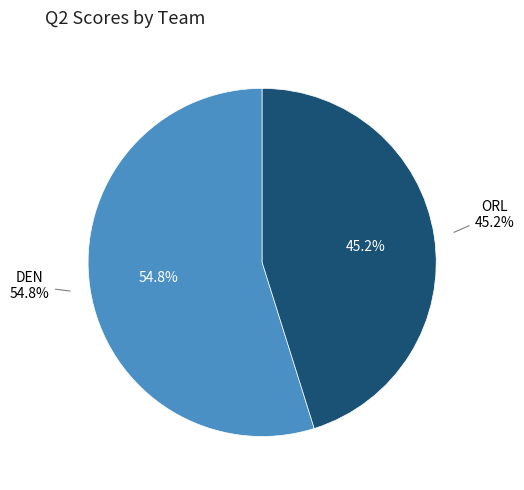

To the nearest percent, what is the combined percentage of ORL and DEN?

100%